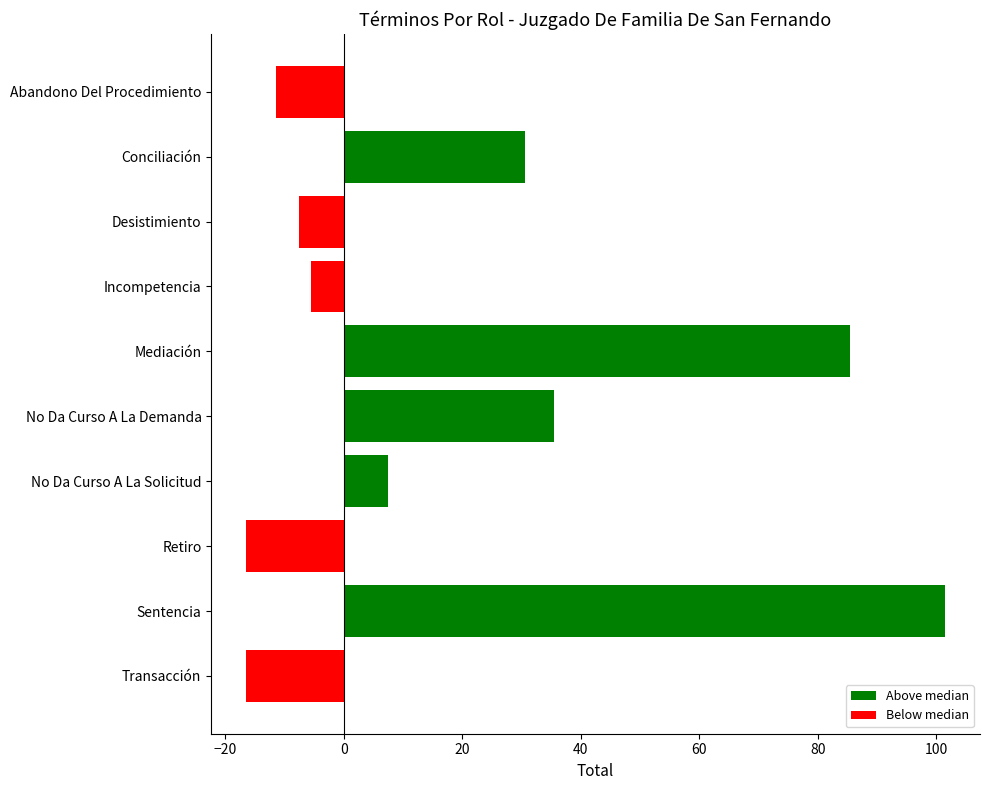

Does the chart contain stacked bars?

No